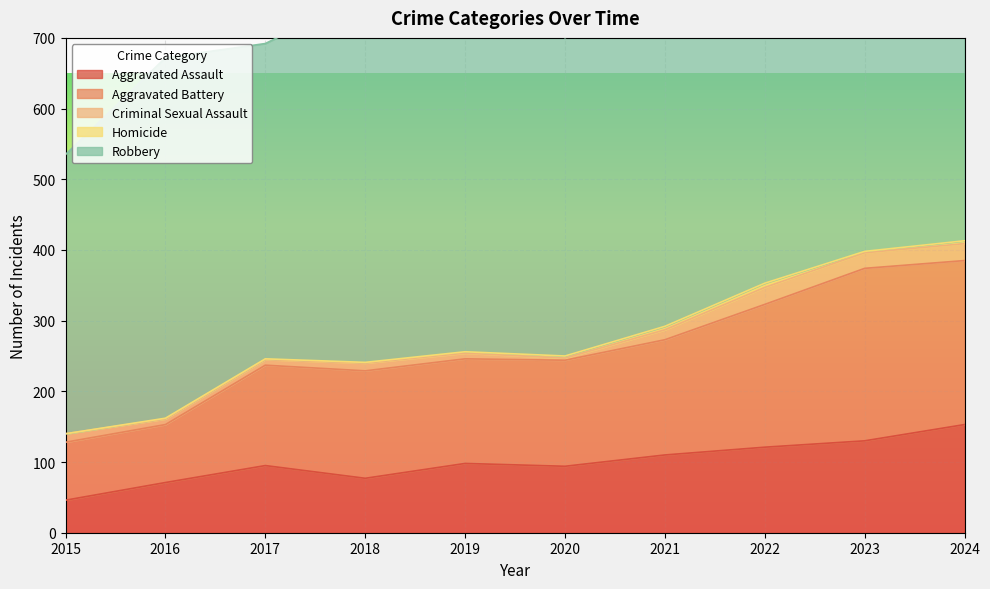

Reading left to right, what are all the values shown in this chart?

Aggravated Assault: 46	71	95	77	98	94	110	121	130	153
Aggravated Battery: 82	82	142	152	148	150	163	202	244	232
Criminal Sexual Assault: 12	8	8	11	8	3	14	24	22	24
Homicide: 0	1	1	1	2	3	5	6	2	4
Robbery: 395	510	446	520	591	450	484	521	440	543